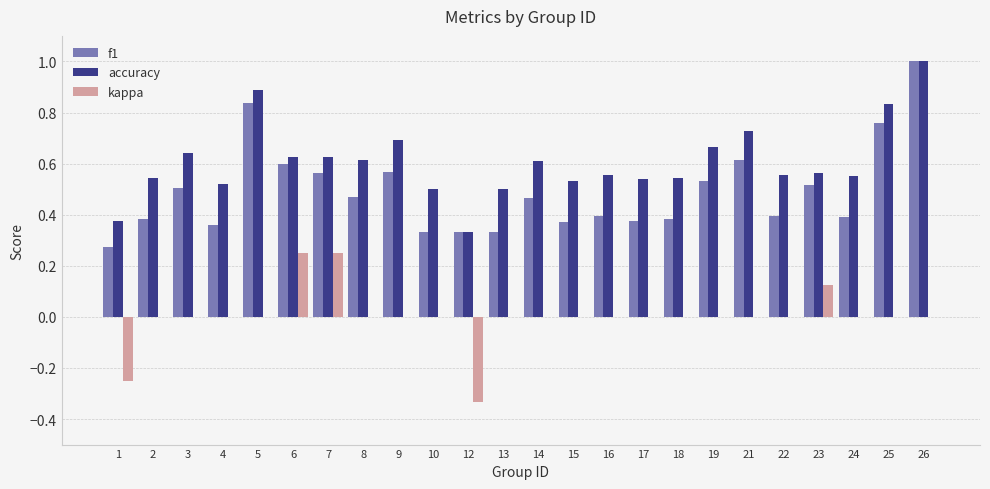

What is the total value across all series at 8?

1.1